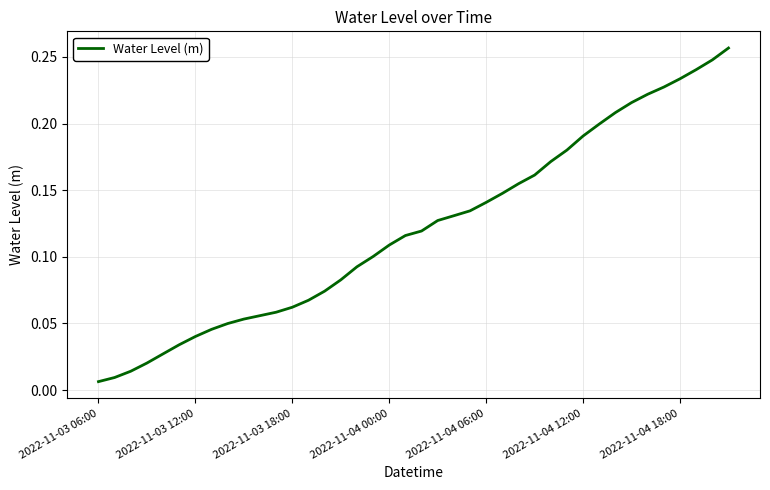

Which label corresponds to the smallest value in the chart?

2022-11-03 06:00